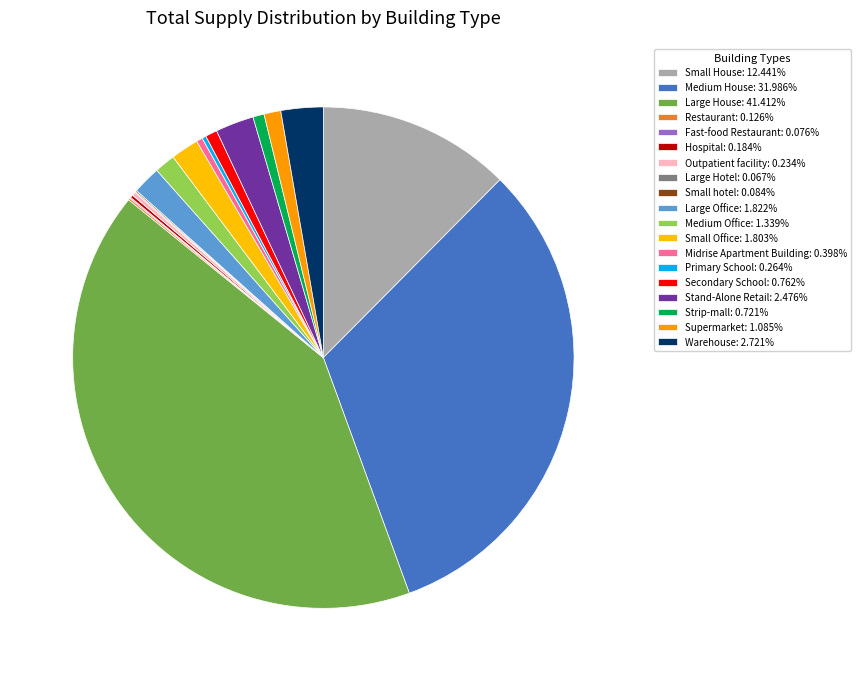

What is the ratio of the value at Strip-mall to the value at Fast-food Restaurant?

9.5